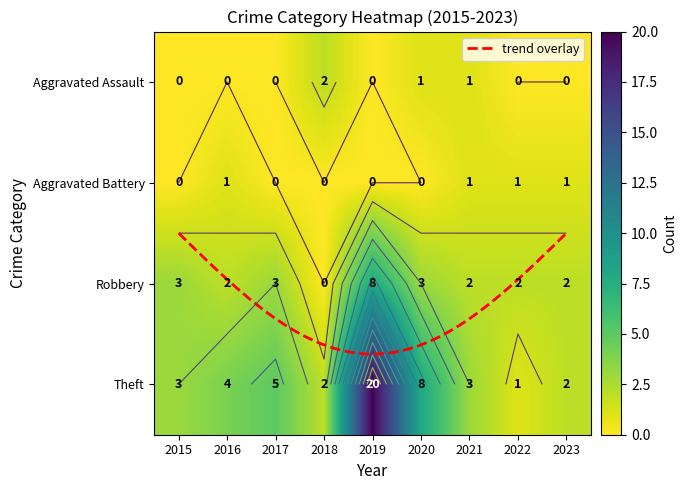

Reading left to right, list all the values displayed in this chart.

Aggravated Assault: 2015=0	2016=0	2017=0	2018=2	2019=0	2020=1	2021=1	2022=0	2023=0
Aggravated Battery: 2015=0	2016=1	2017=0	2018=0	2019=0	2020=0	2021=1	2022=1	2023=1
Robbery: 2015=3	2016=2	2017=3	2018=0	2019=8	2020=3	2021=2	2022=2	2023=2
Theft: 2015=3	2016=4	2017=5	2018=2	2019=20	2020=8	2021=3	2022=1	2023=2